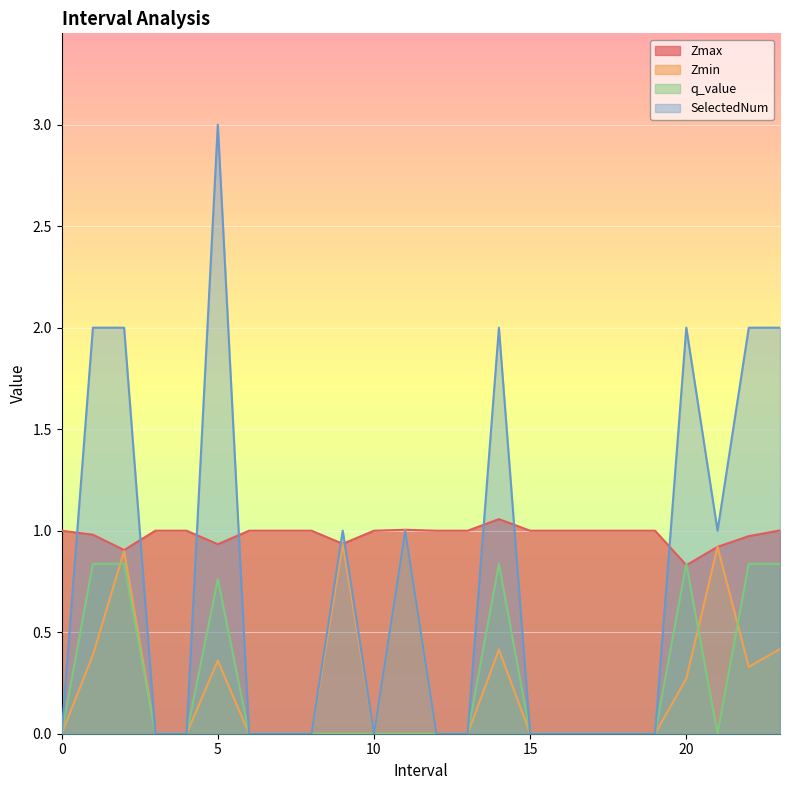

What is the average value of the SelectedNum series?

0.8